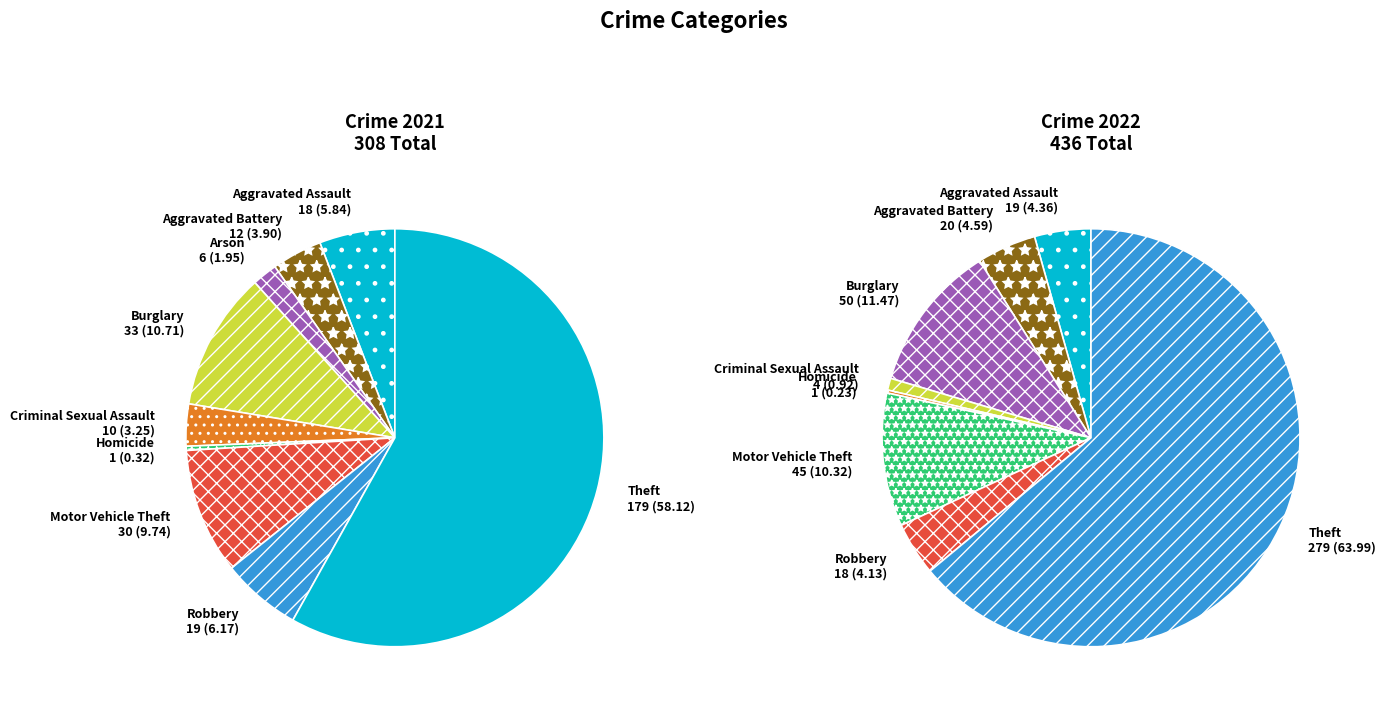

What percentage is the 3 slice, to the nearest percent?

11%